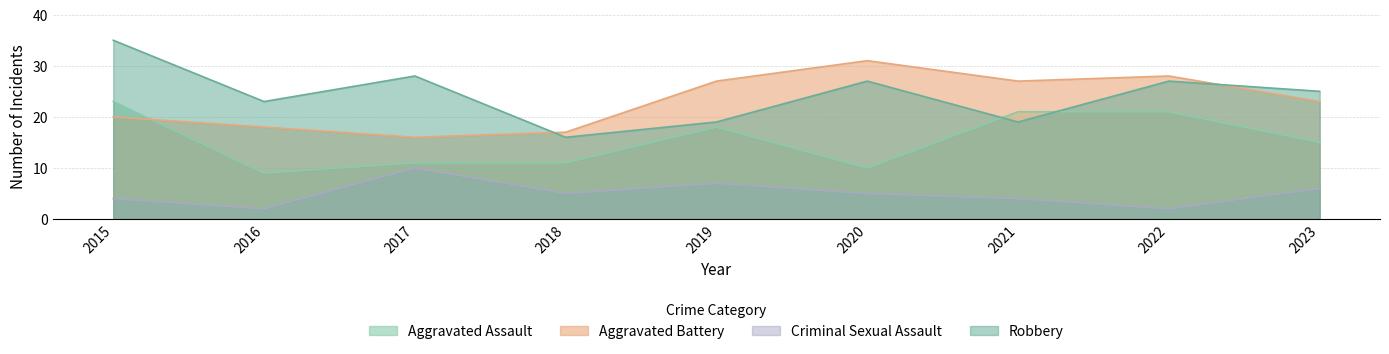

Reading left to right, what are all the values shown in this chart?

Aggravated Assault: 2015=23	2016=9	2017=11	2018=11	2019=18	2020=10	2021=21	2022=21	2023=15
Aggravated Battery: 2015=20	2016=18	2017=16	2018=17	2019=27	2020=31	2021=27	2022=28	2023=23
Criminal Sexual Assault: 2015=4	2016=2	2017=10	2018=5	2019=7	2020=5	2021=4	2022=2	2023=6
Robbery: 2015=35	2016=23	2017=28	2018=16	2019=19	2020=27	2021=19	2022=27	2023=25